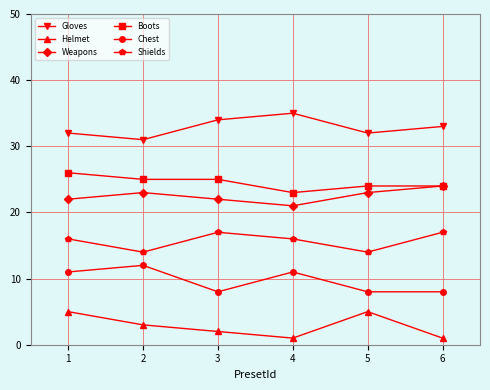

True or false: Boots has a value of 40 at 2.

False